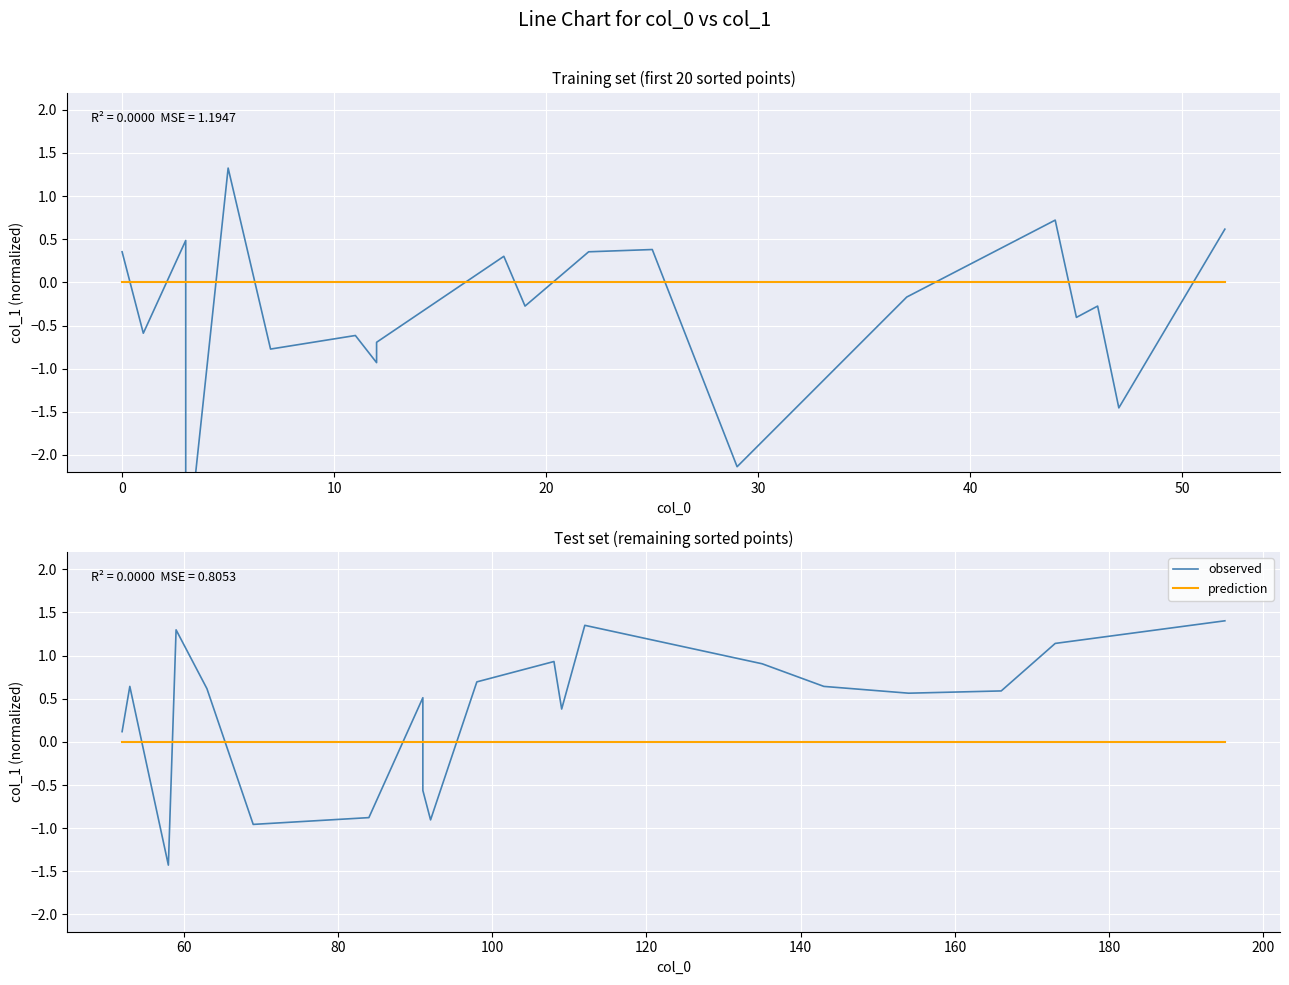

How many data points in observed are less than 0?

5